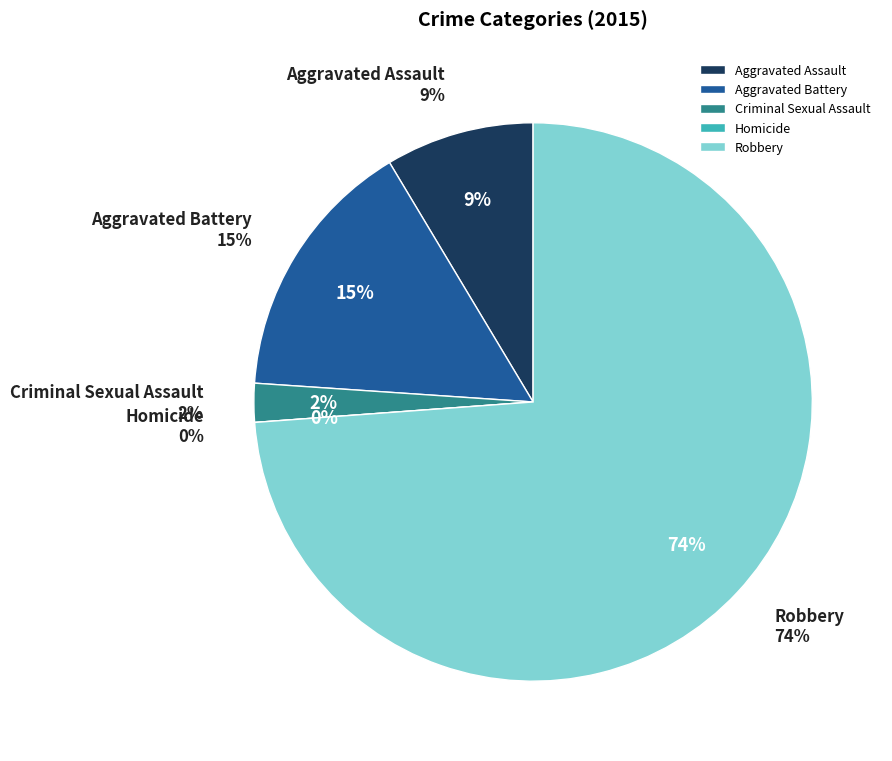

Which slice is the smallest?

Homicide